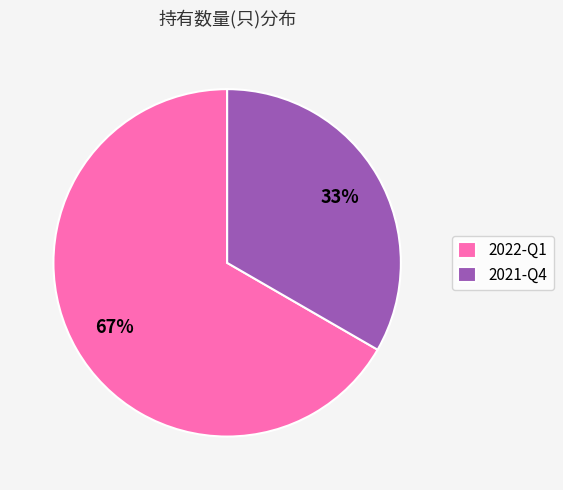

Rank the categories by value from highest to lowest.

2022-Q1, 2021-Q4